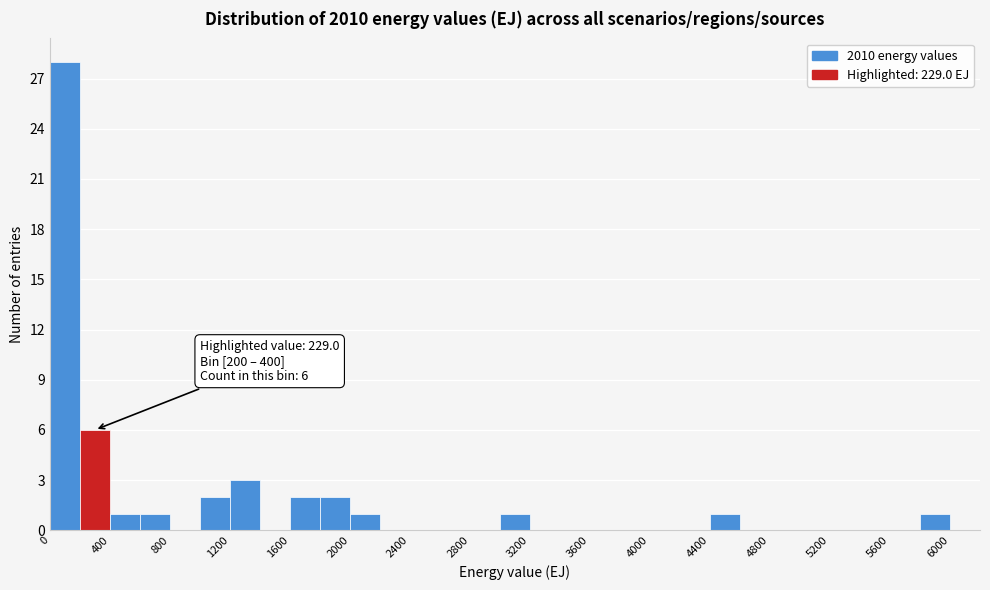

Over which range of the x-axis is the bar tallest?

0 to 200